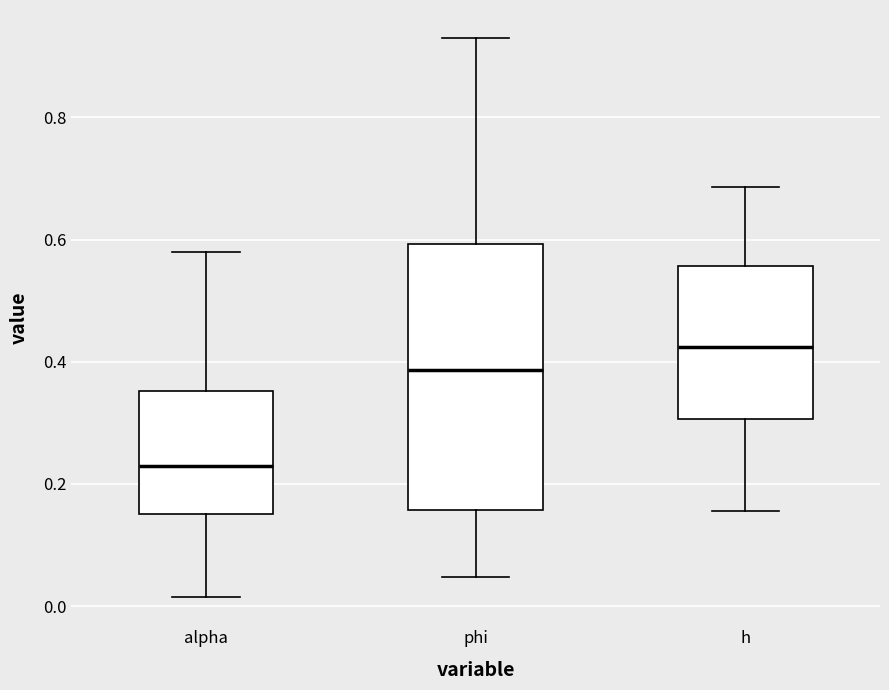

Which box is the tallest, from its lower edge to its upper edge?

phi